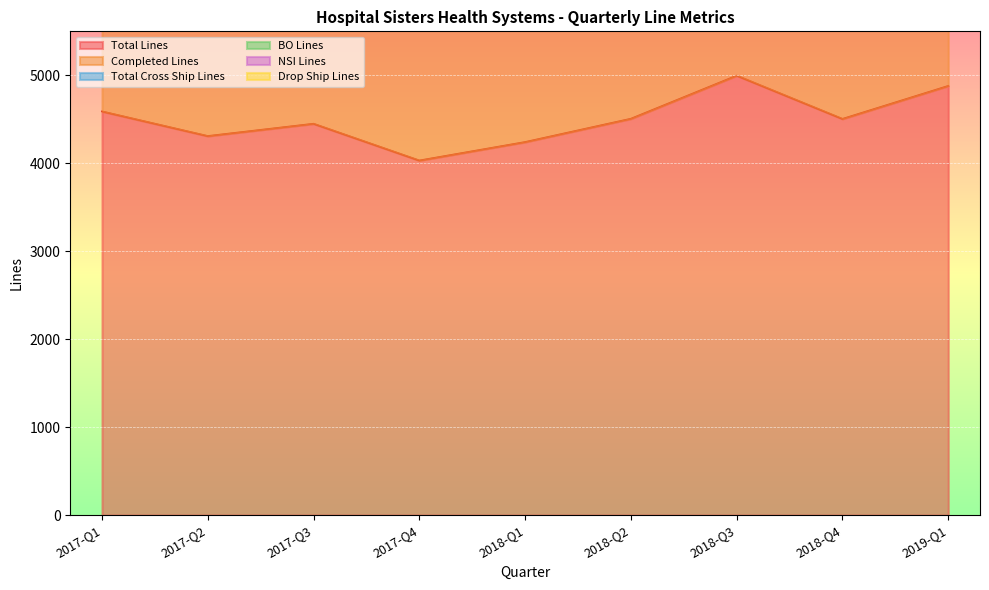

What position from the left is 2017-Q1?

1